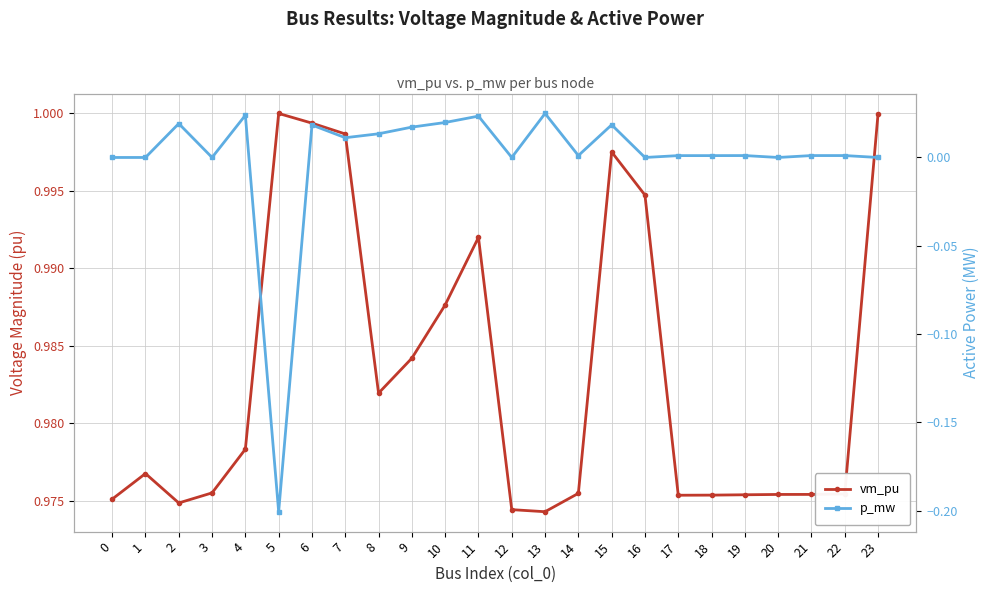

Rank the series at 11 from highest to lowest value.

vm_pu, p_mw